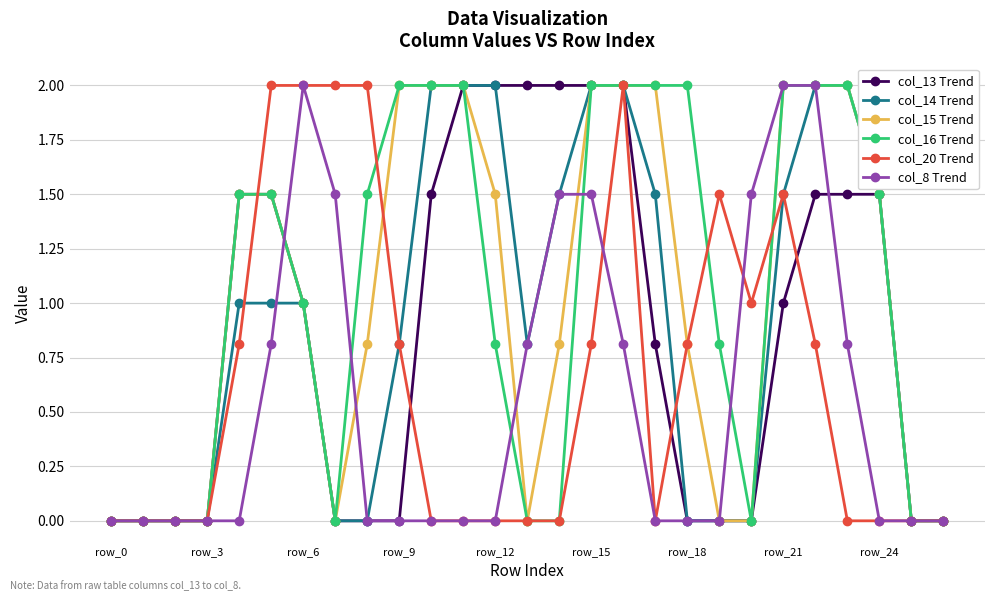

What is the sum of all col_16 Trend values?

28.6